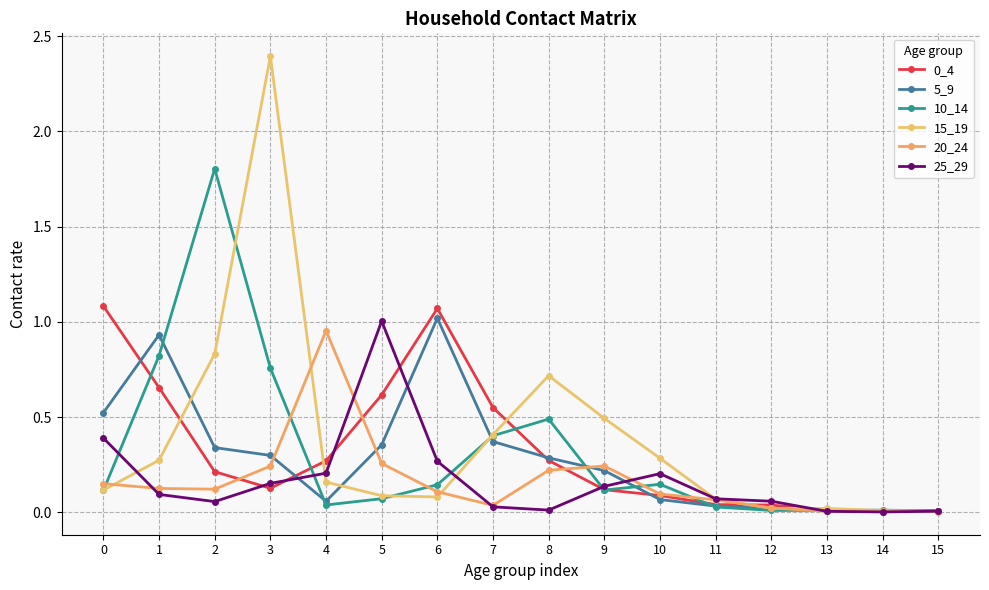

In 0_4, how many points are higher than both neighbors (excluding endpoints)?

1